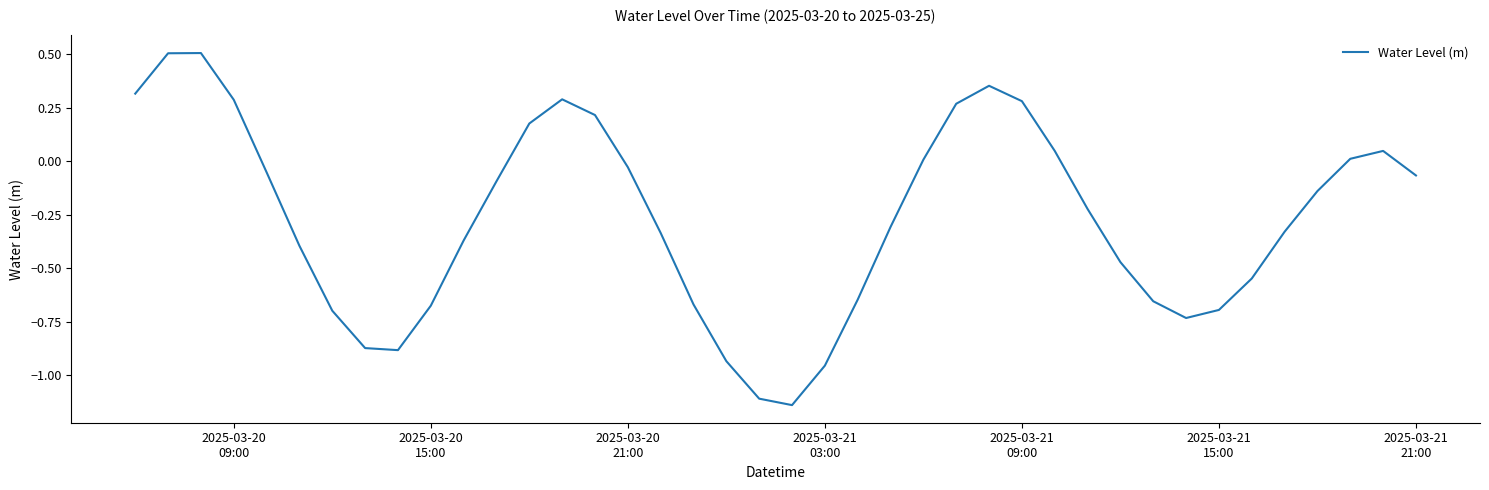

What is the greatest value displayed?

0.5